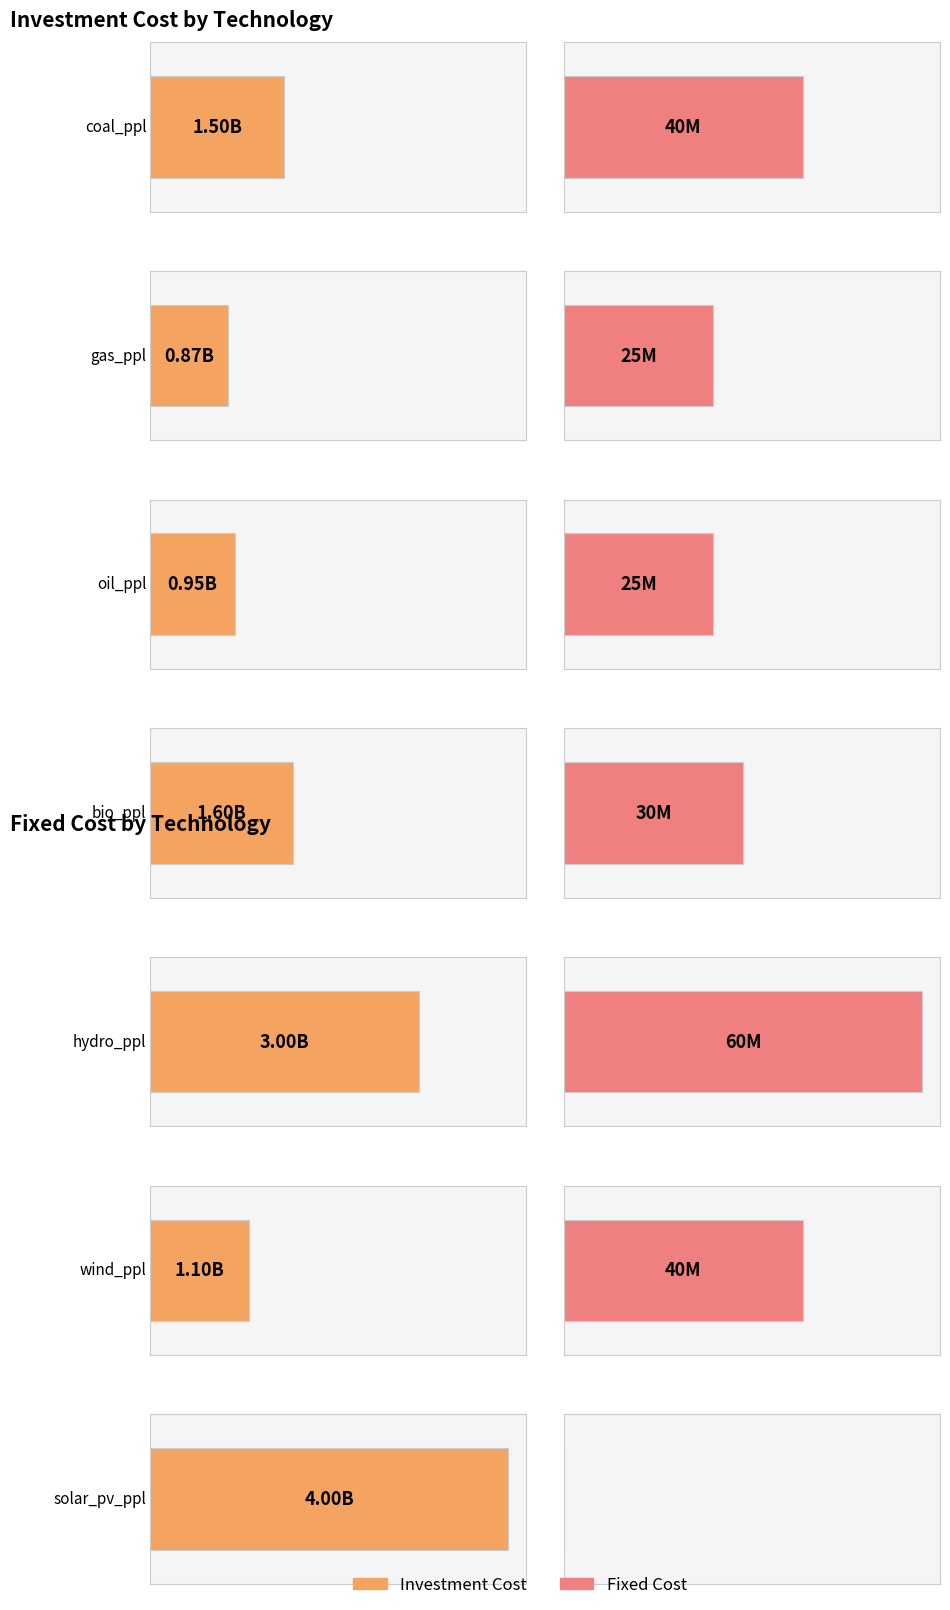

Rank the categories by fix_cost value from highest to lowest.

hydro_ppl, coal_ppl, wind_ppl, bio_ppl, gas_ppl, oil_ppl, solar_pv_ppl